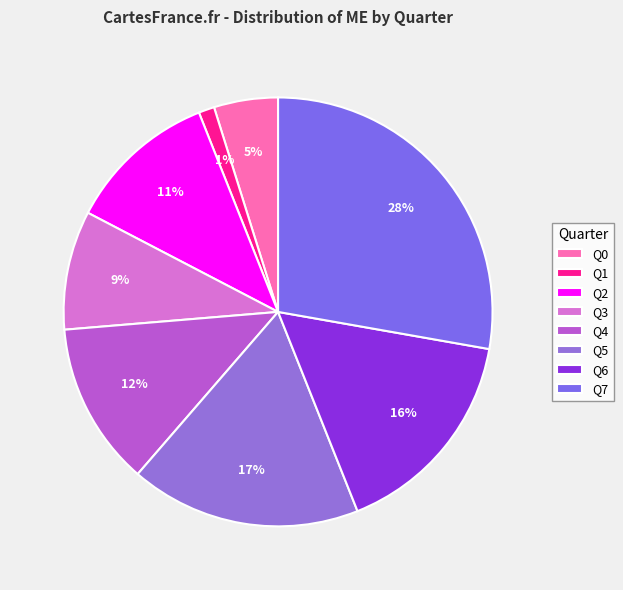

The Q6 slice represents 9% of the pie. True or false?

False